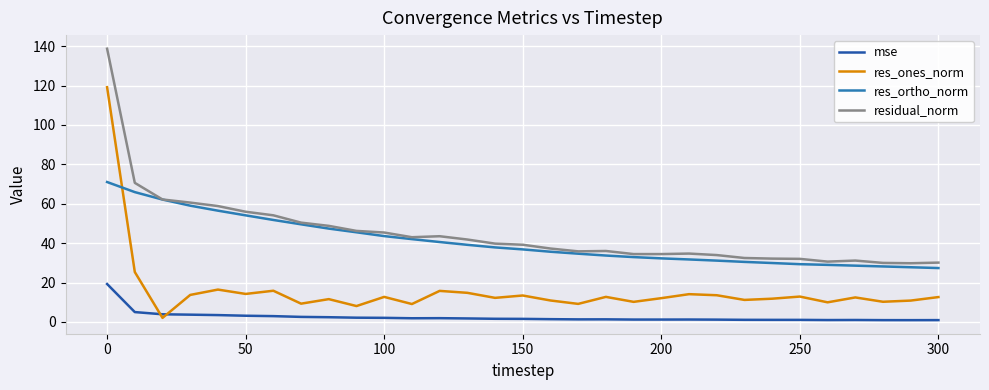

Which series has the largest range (max minus min)?

res_ones_norm